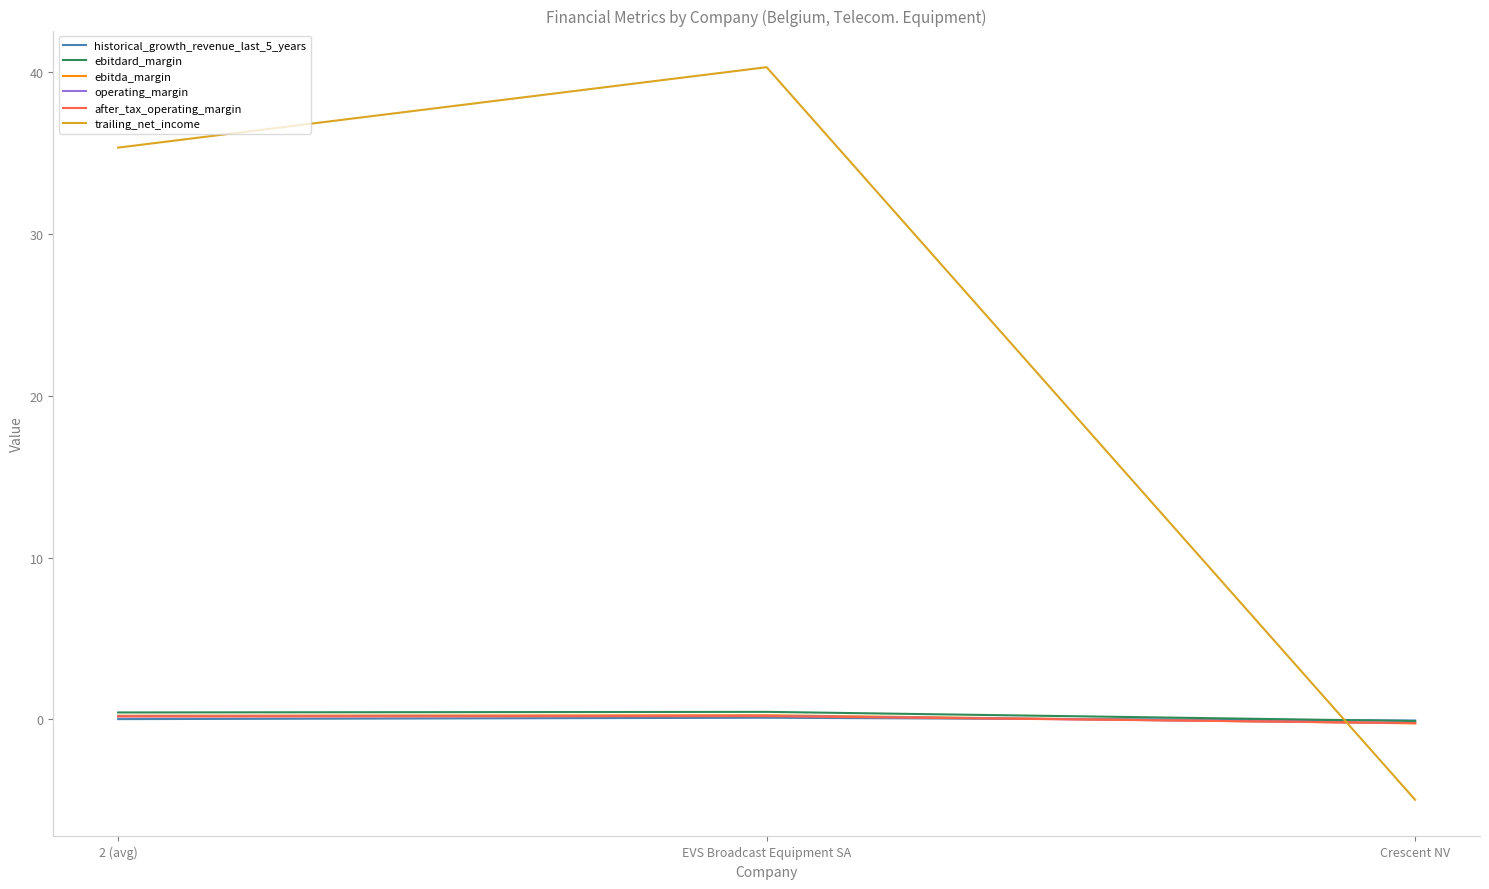

What are all the series names shown in the legend?

historical_growth_revenue_last_5_years, ebitdard_margin, ebitda_margin, operating_margin, after_tax_operating_margin, trailing_net_income